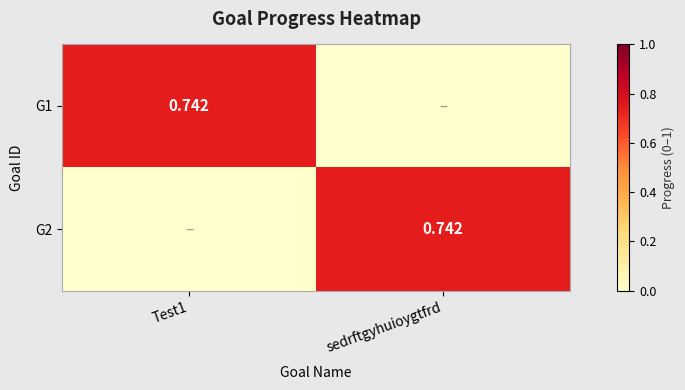

The value of G1 at Test1 is 1.1. True or false?

False